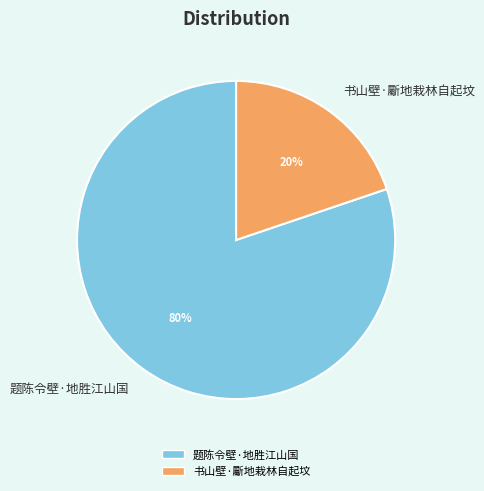

Rank the categories by value from highest to lowest.

题陈令壁·地胜江山国, 书山壁·斸地栽林自起坟